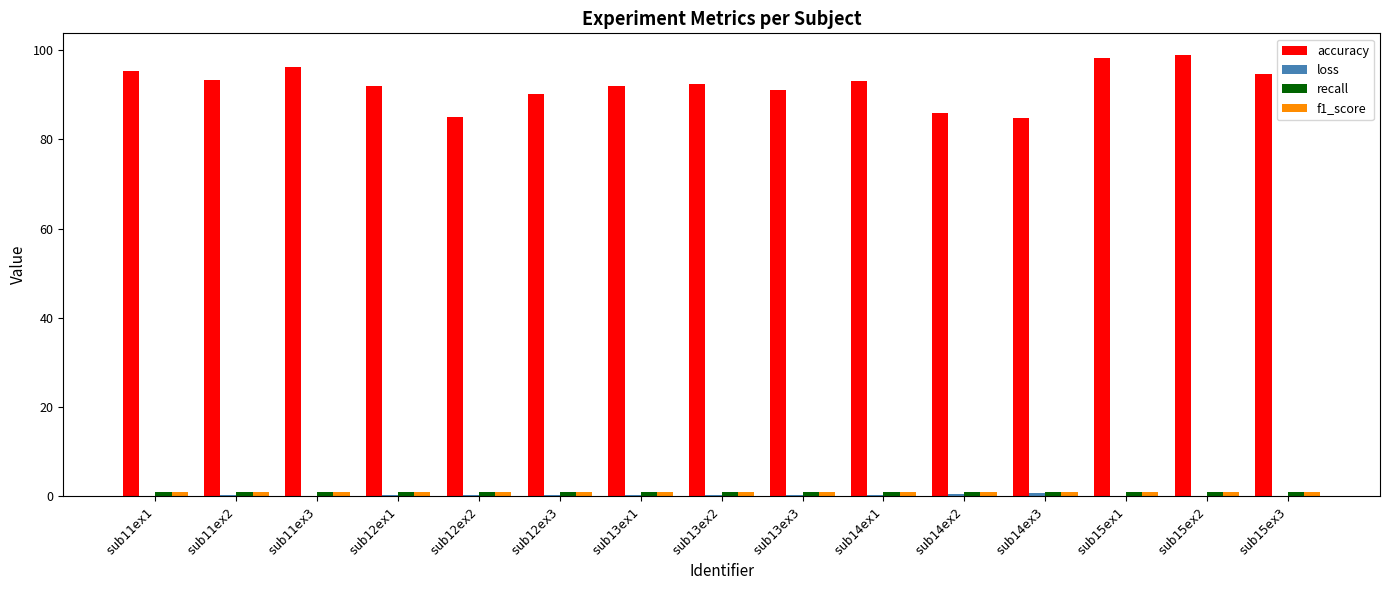

Is it true that accuracy equals 25.0 at sub15ex3?

False